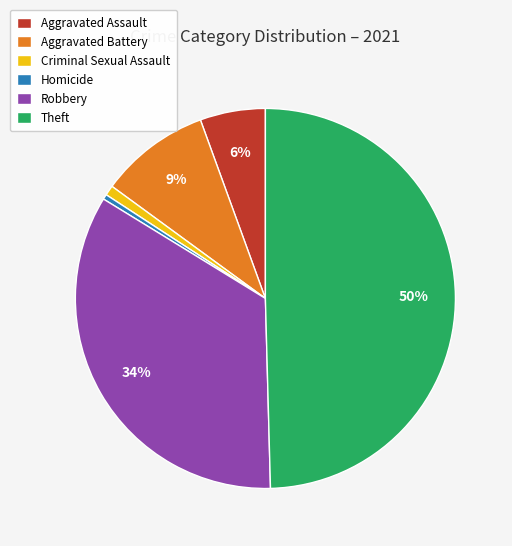

True or false: Homicide accounts for 0% of the total.

True